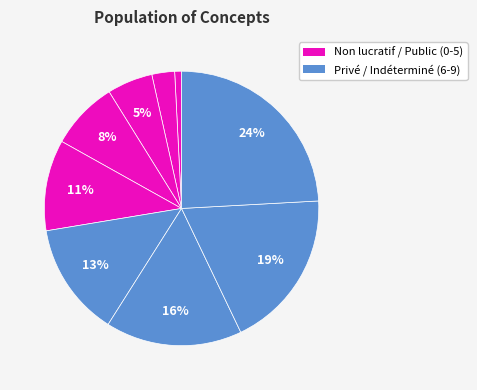

How many segments does this pie chart have?

9